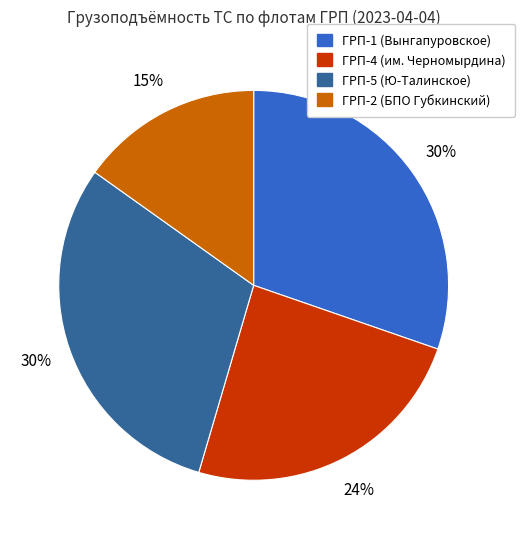

Count the number of slices in the pie.

4